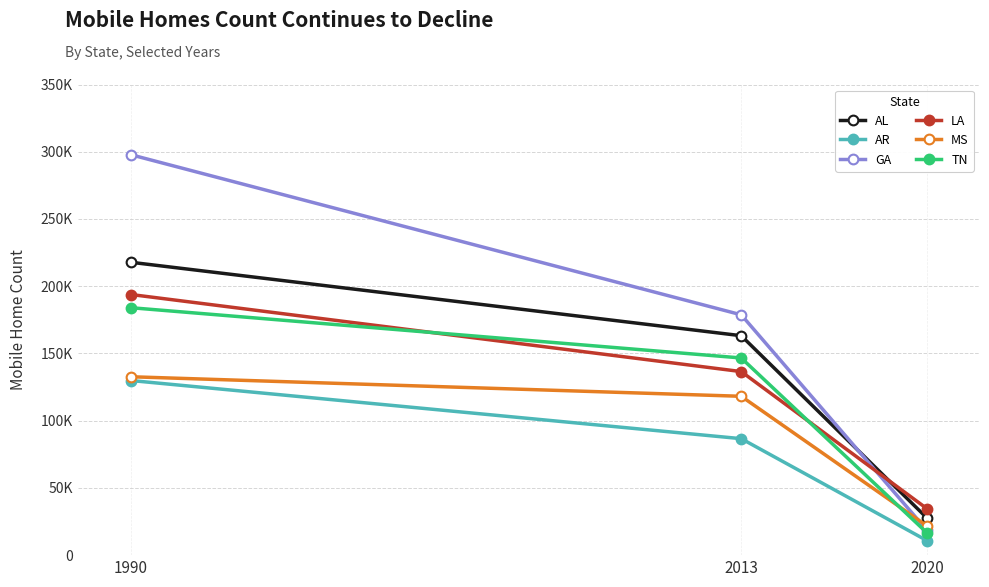

Which series has the largest range (max minus min)?

GA